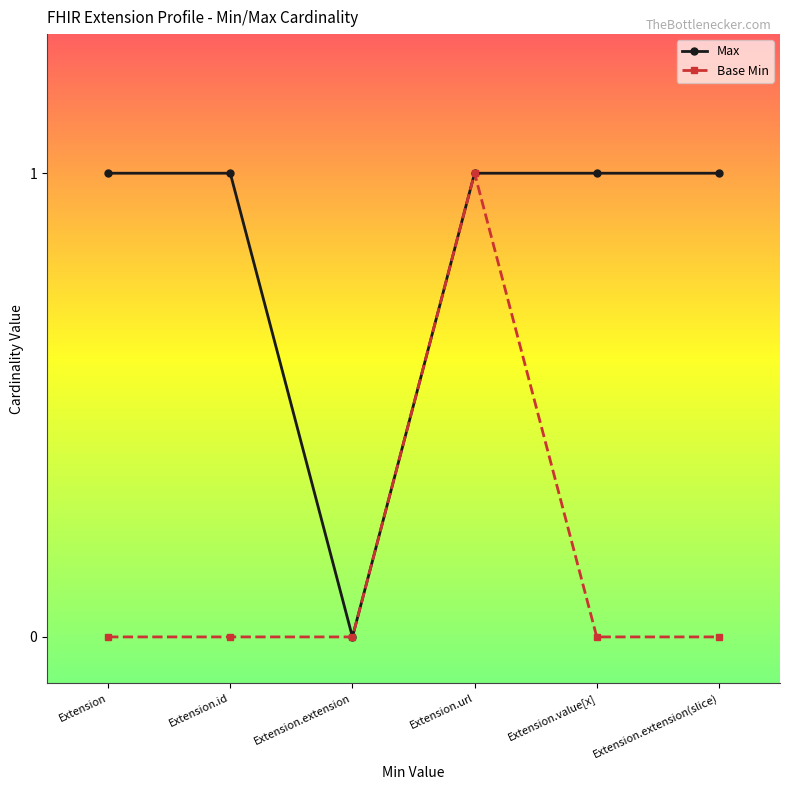

What position from the right is Extension.value[x]?

2